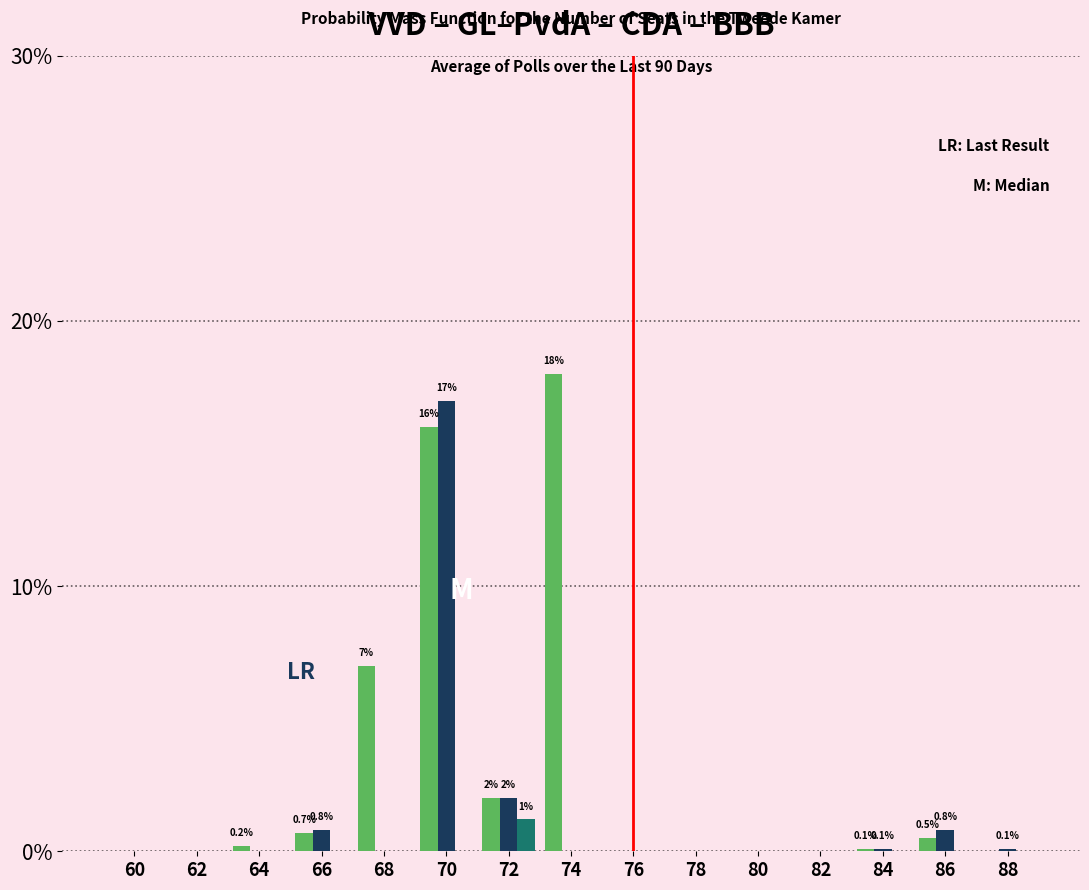

At which category is the sum across all series the highest?

70